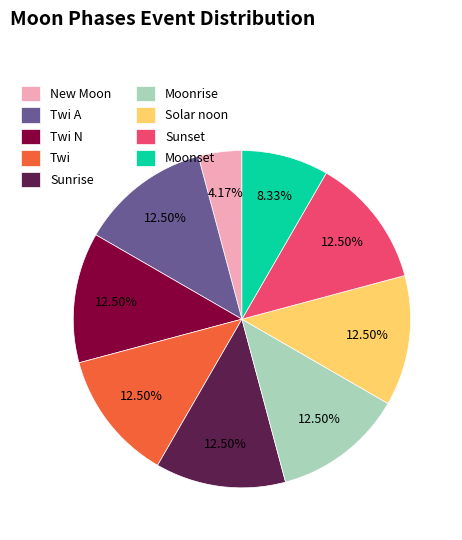

Do Moonrise and Sunrise together represent more than half of the pie?

No